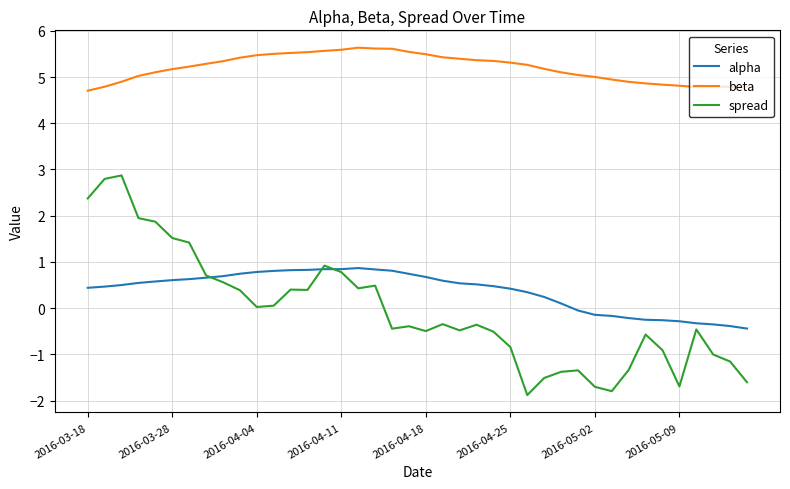

What is the lowest value of the spread series?

-1.9